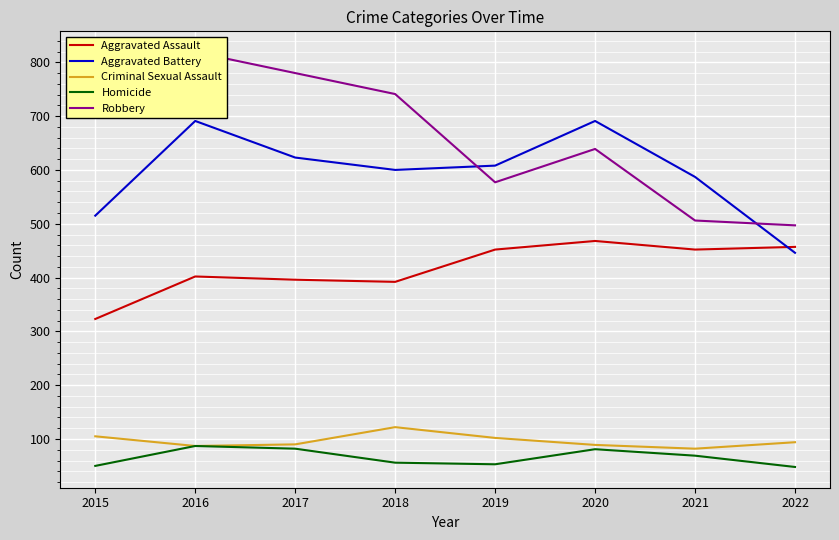

Reading left to right, list all the values displayed in this chart.

Aggravated Assault: 2015=323	2016=402	2017=396	2018=392	2019=452	2020=468	2021=452	2022=457
Aggravated Battery: 2015=515	2016=691	2017=623	2018=600	2019=608	2020=691	2021=587	2022=446
Criminal Sexual Assault: 2015=105	2016=87	2017=90	2018=122	2019=102	2020=89	2021=82	2022=94
Homicide: 2015=50	2016=87	2017=82	2018=56	2019=53	2020=81	2021=69	2022=48
Robbery: 2015=726	2016=819	2017=780	2018=741	2019=577	2020=639	2021=506	2022=497